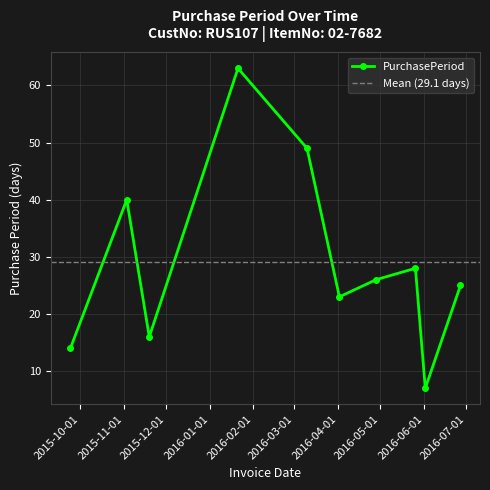

What is the label of the 6th point from the right?

2016-03-10